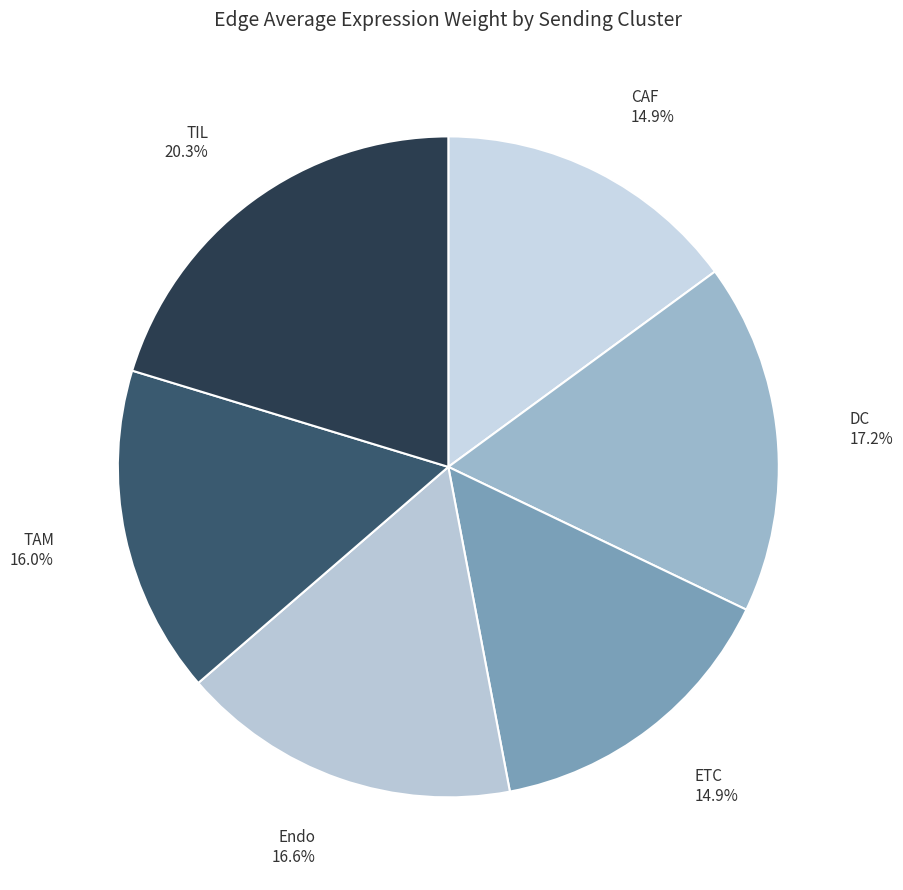

Is there a majority slice in this chart?

No